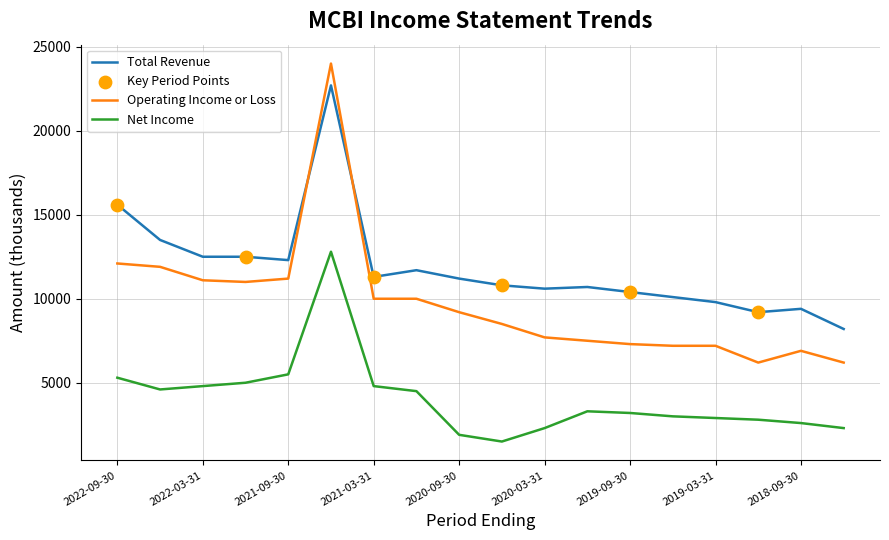

True or false: Total Revenue and Net Income intersect in this chart.

False